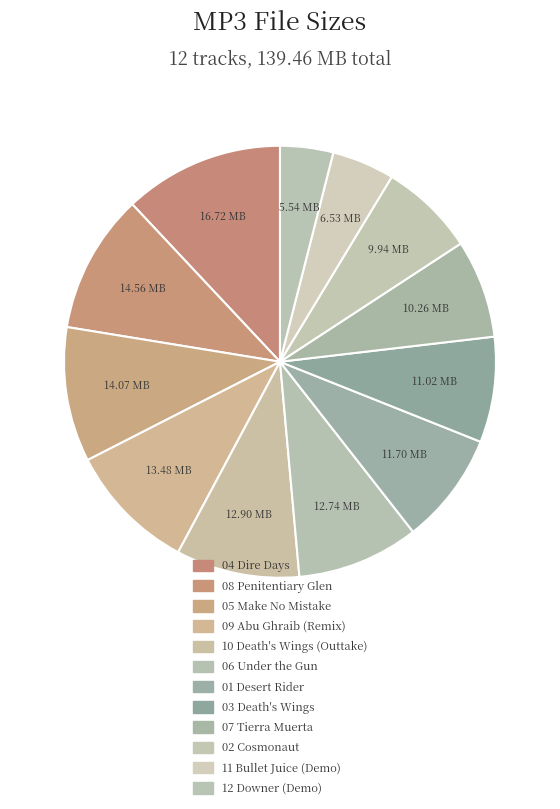

How many slices are in this pie chart?

12